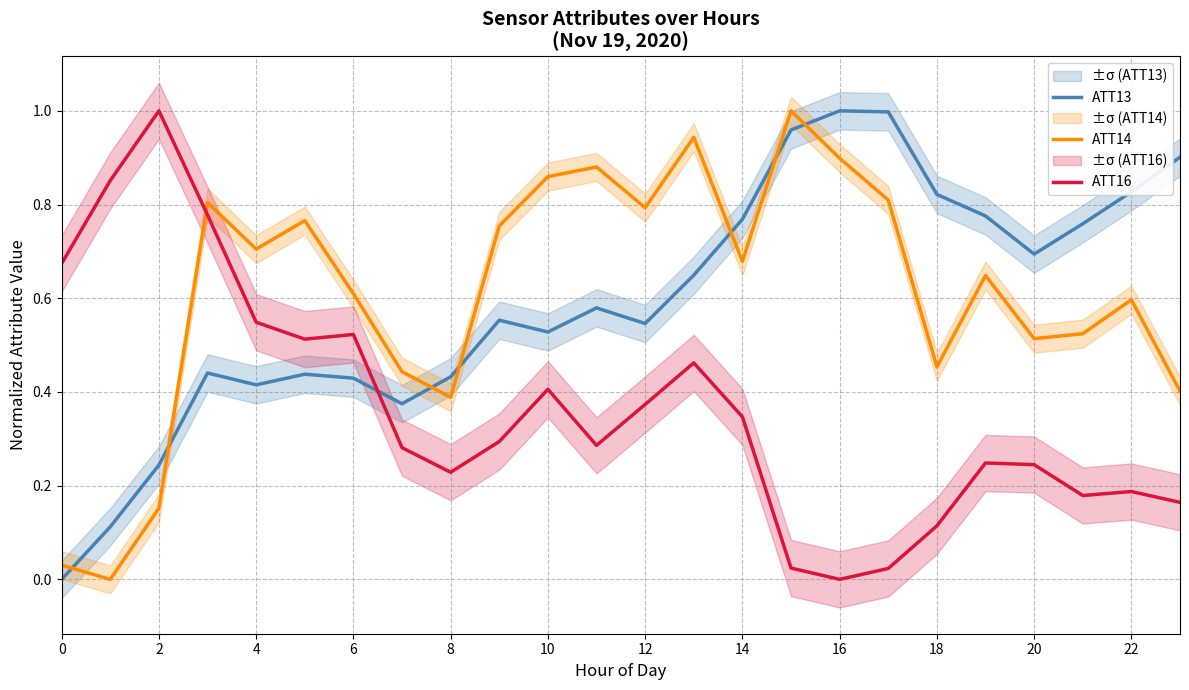

True or false: ATT16 and ATT14 intersect in this chart.

True